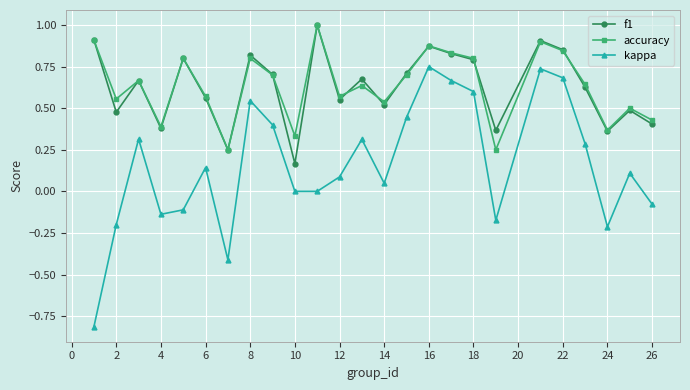

Which series has the widest spread of values?

kappa